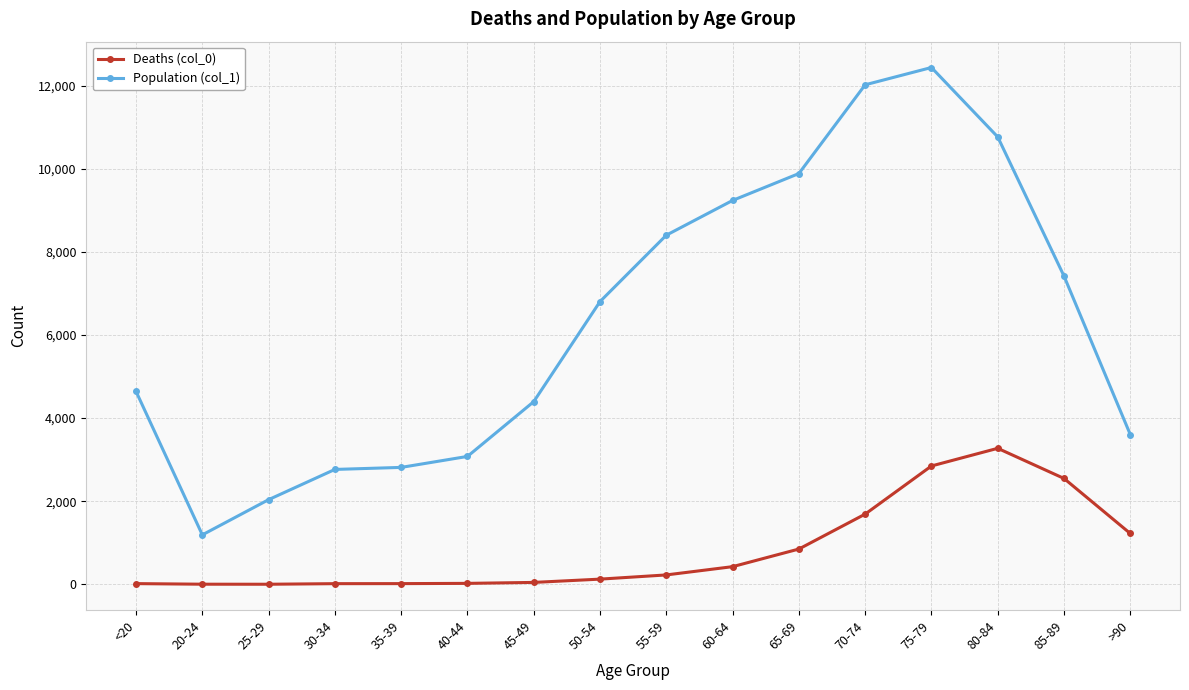

Which label corresponds to the largest value in the chart?

75-79